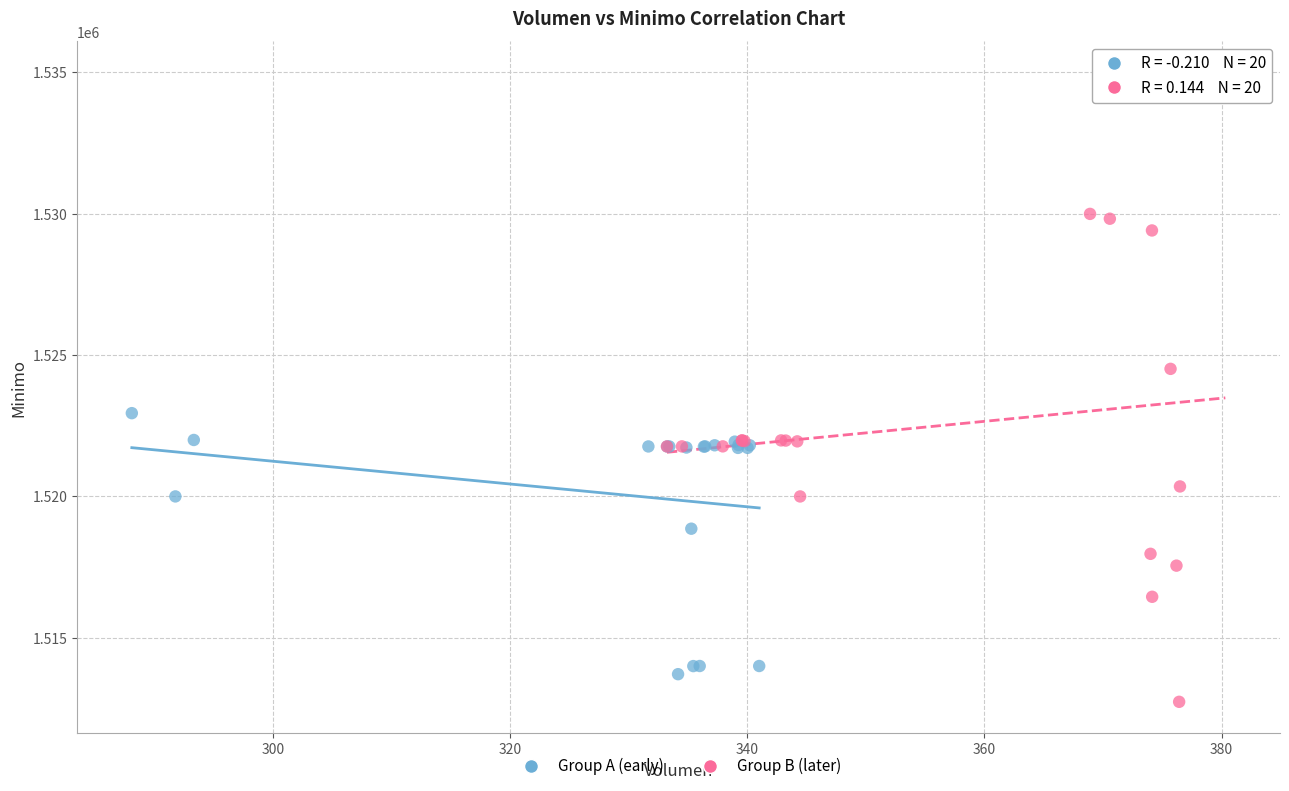

Which series contains the highest Y value?

Group B (later)